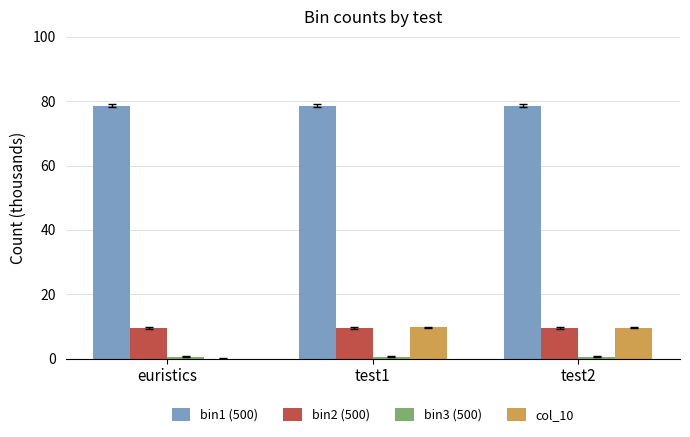

What is the maximum value for bin2 (500)?

9.6